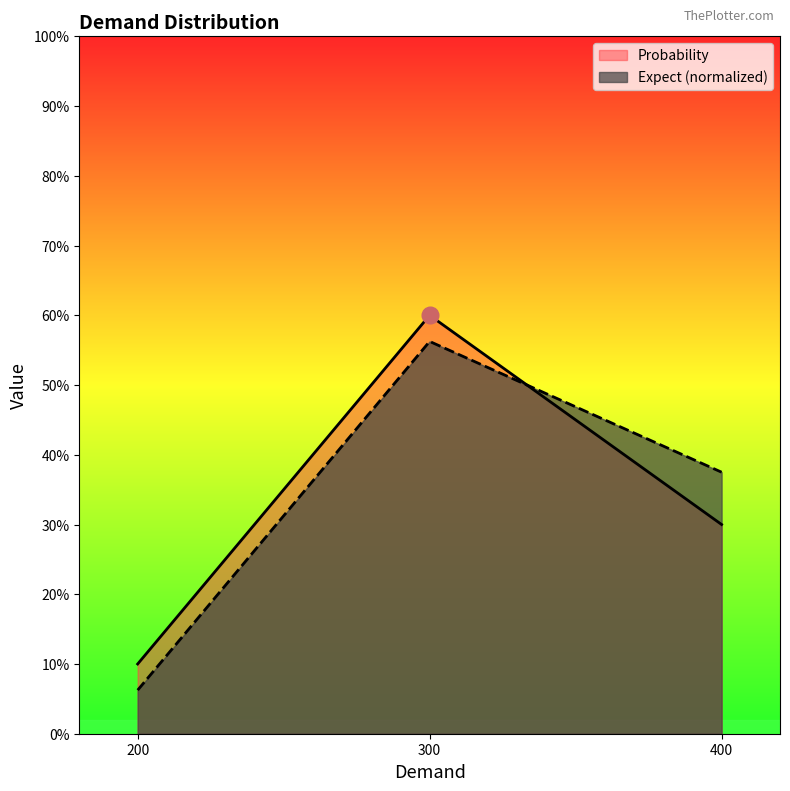

Reading left to right, list all the values displayed in this chart.

Probability: 0.1	0.6	0.3
Expect: 0.1	0.6	0.4